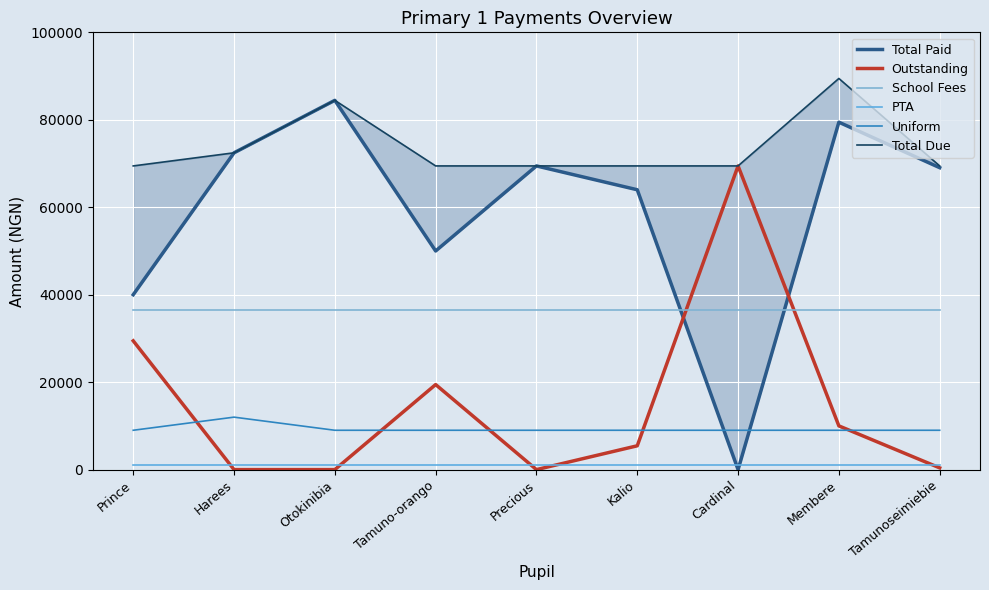

The value of School Fees at Precious is 36500. True or false?

True